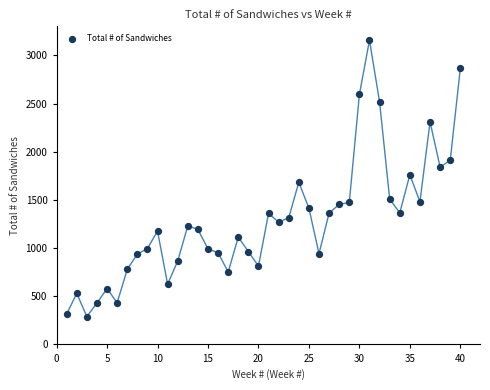

What is the range of Y values (max minus min)?

2869